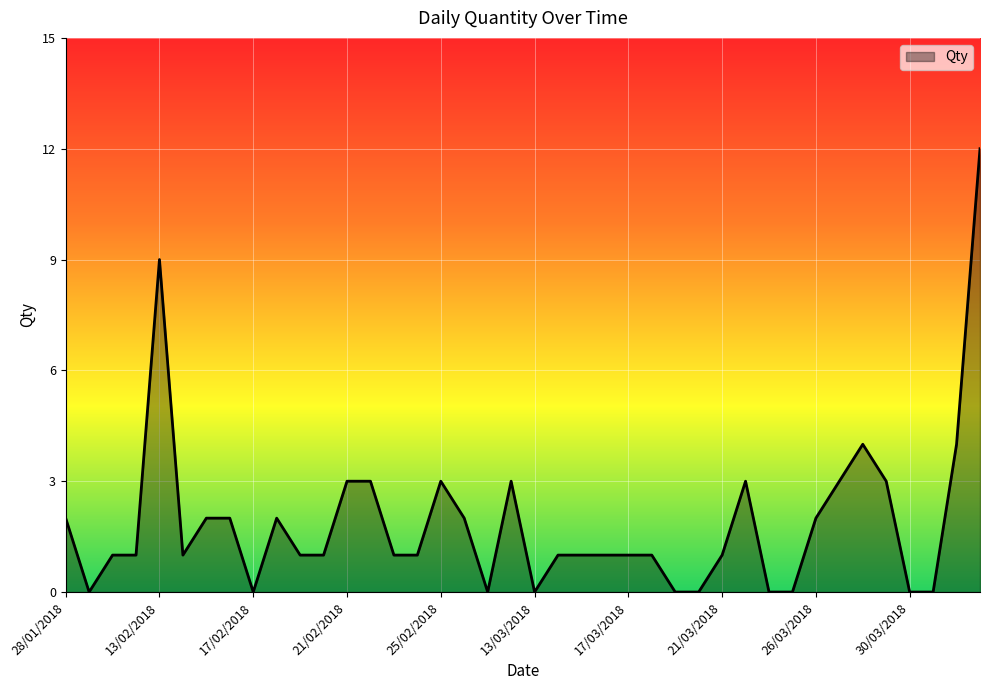

What is the difference between the maximum and minimum values?

12